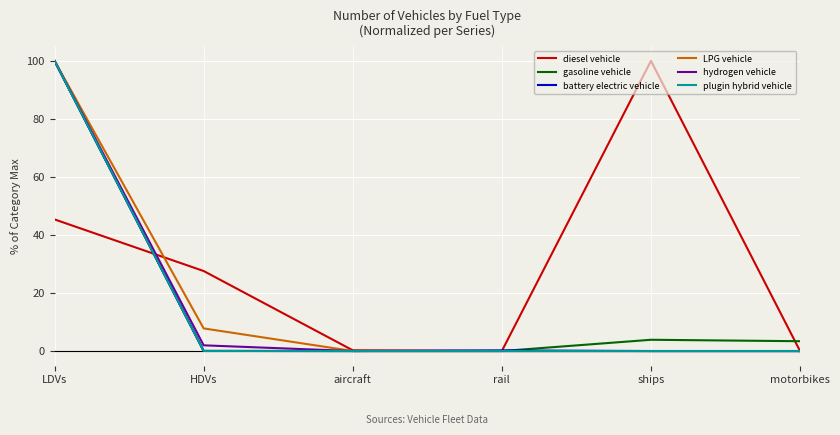

Is this an area chart (filled region under the line)?

No